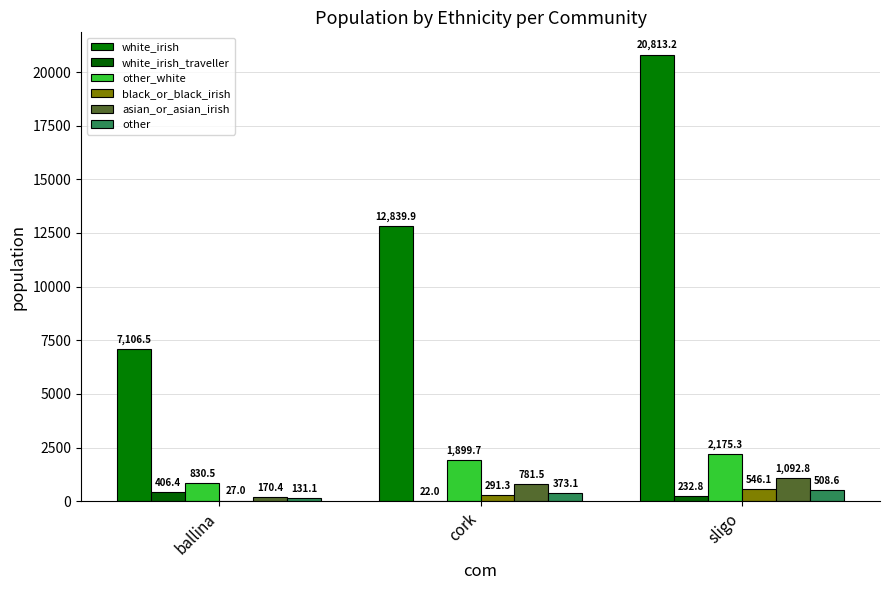

What is the difference between the other values at cork and ballina?

242.0